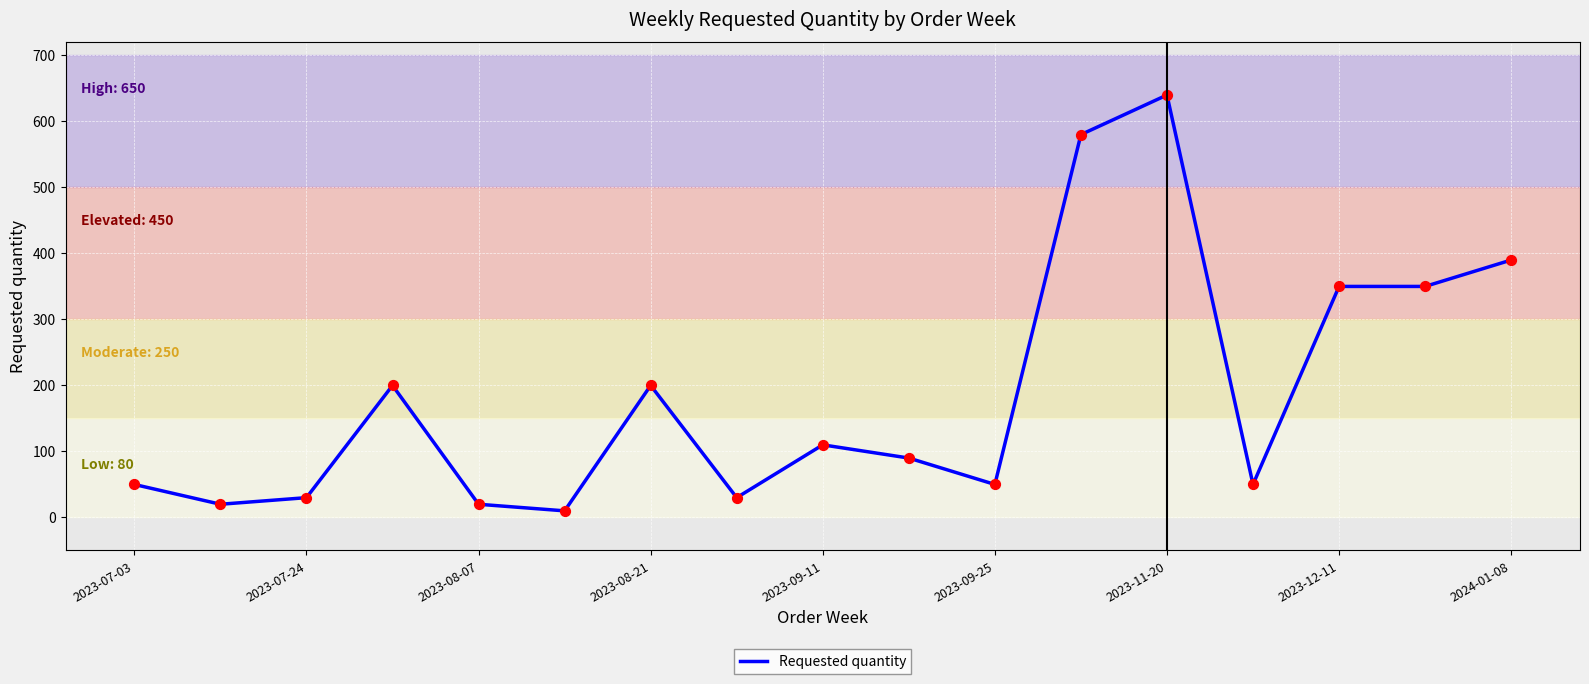

What is the maximum value shown in the chart?

640